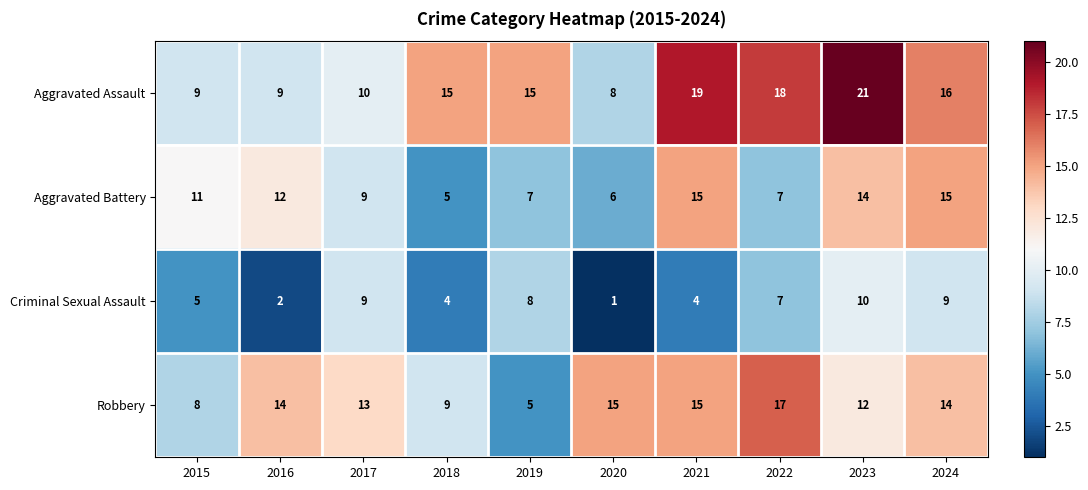

What is the difference between the highest and lowest values at 2024?

7